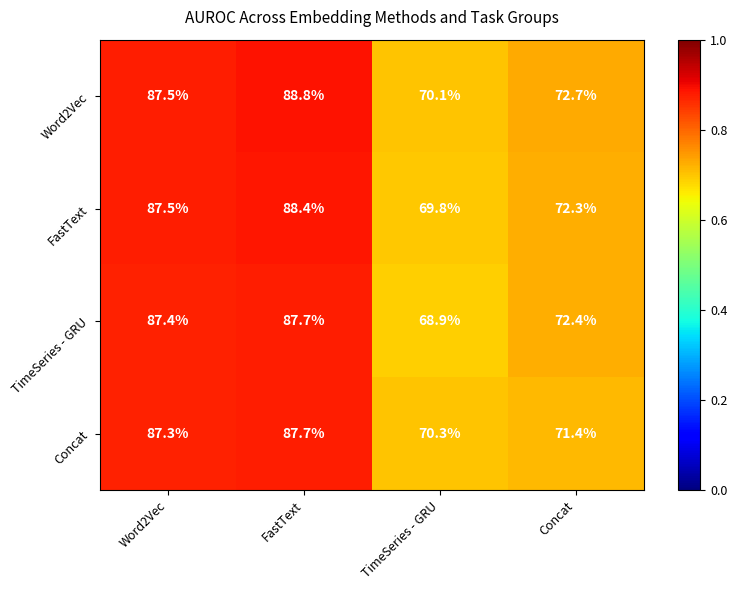

Rank the series at Concat from lowest to highest value.

Concat, FastText, TimeSeries - GRU, Word2Vec